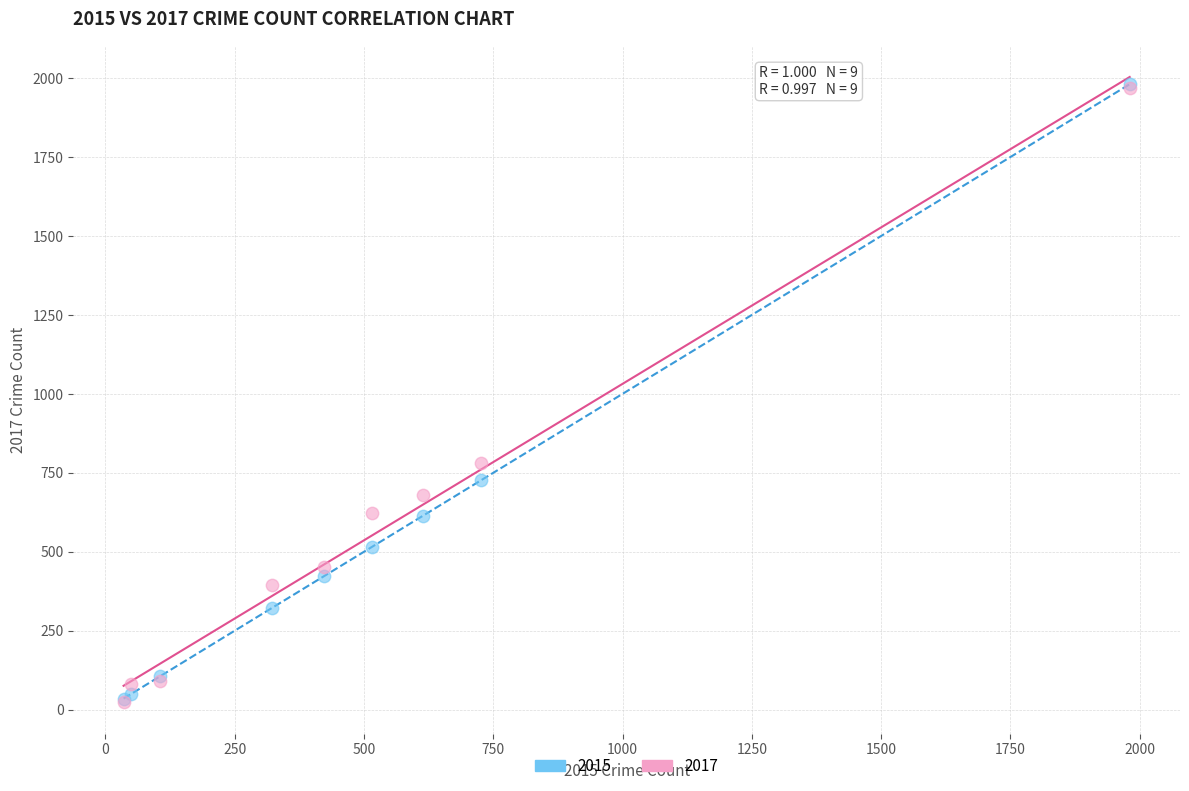

What are all the series names shown in the legend?

2015, 2017